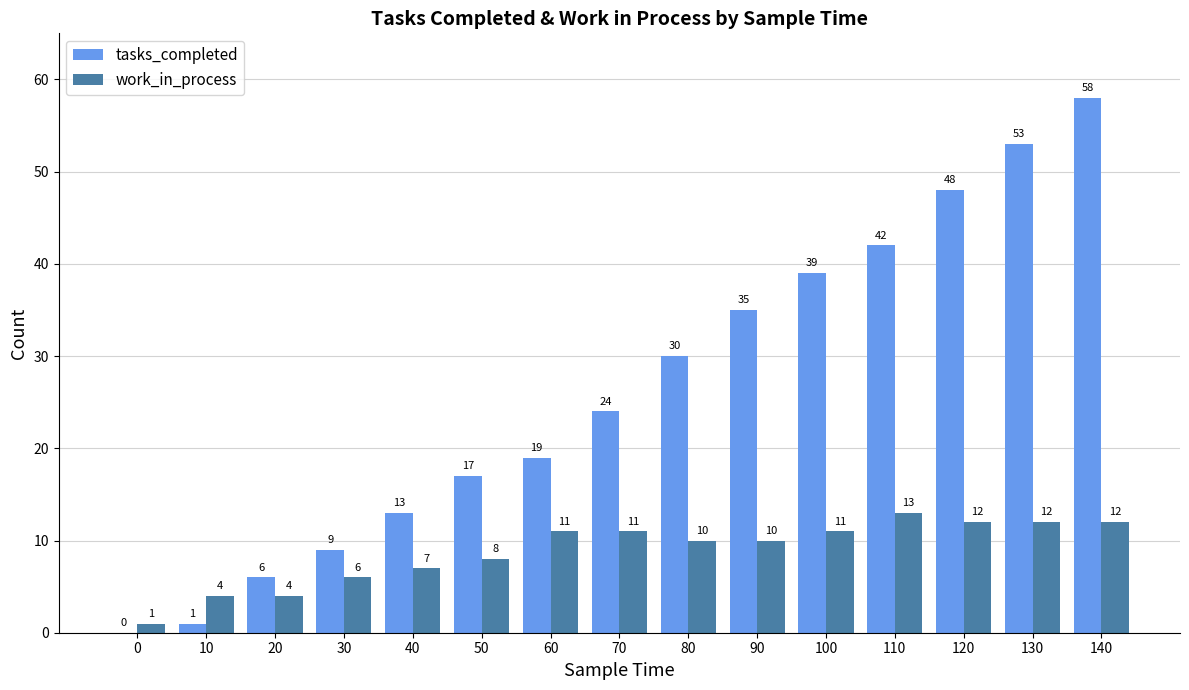

What is the approximate value of work_in_process at 100, to the nearest 5?

10